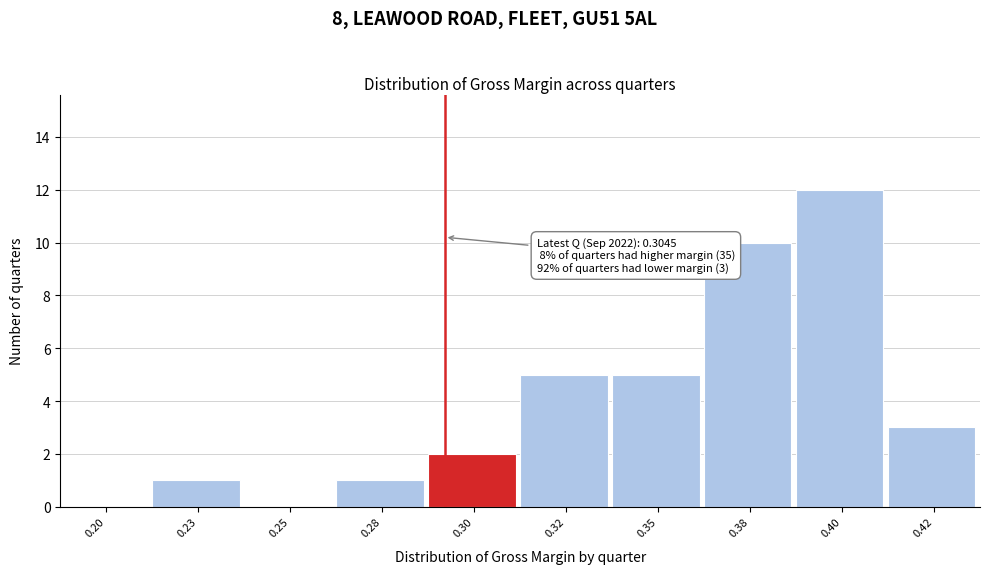

Reading left to right, extract all data points from this chart.

0.20=0	0.23=1	0.25=0	0.28=1	0.30=2	0.32=5	0.35=5	0.38=10	0.40=12	0.42=3